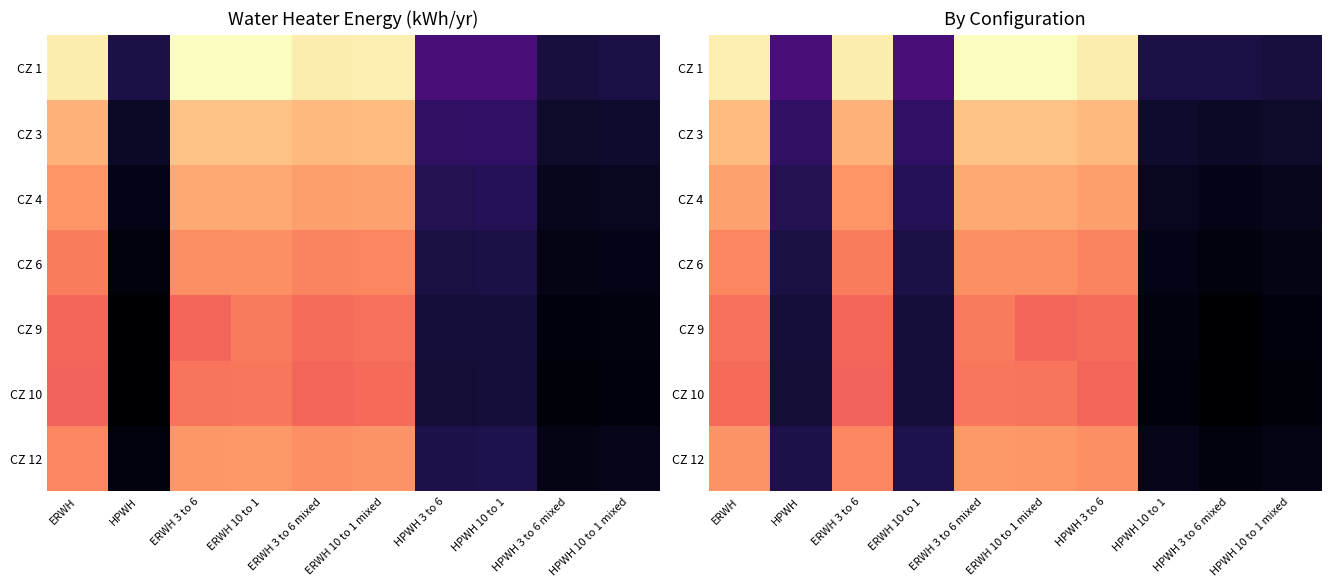

How many data points does each series have?

10